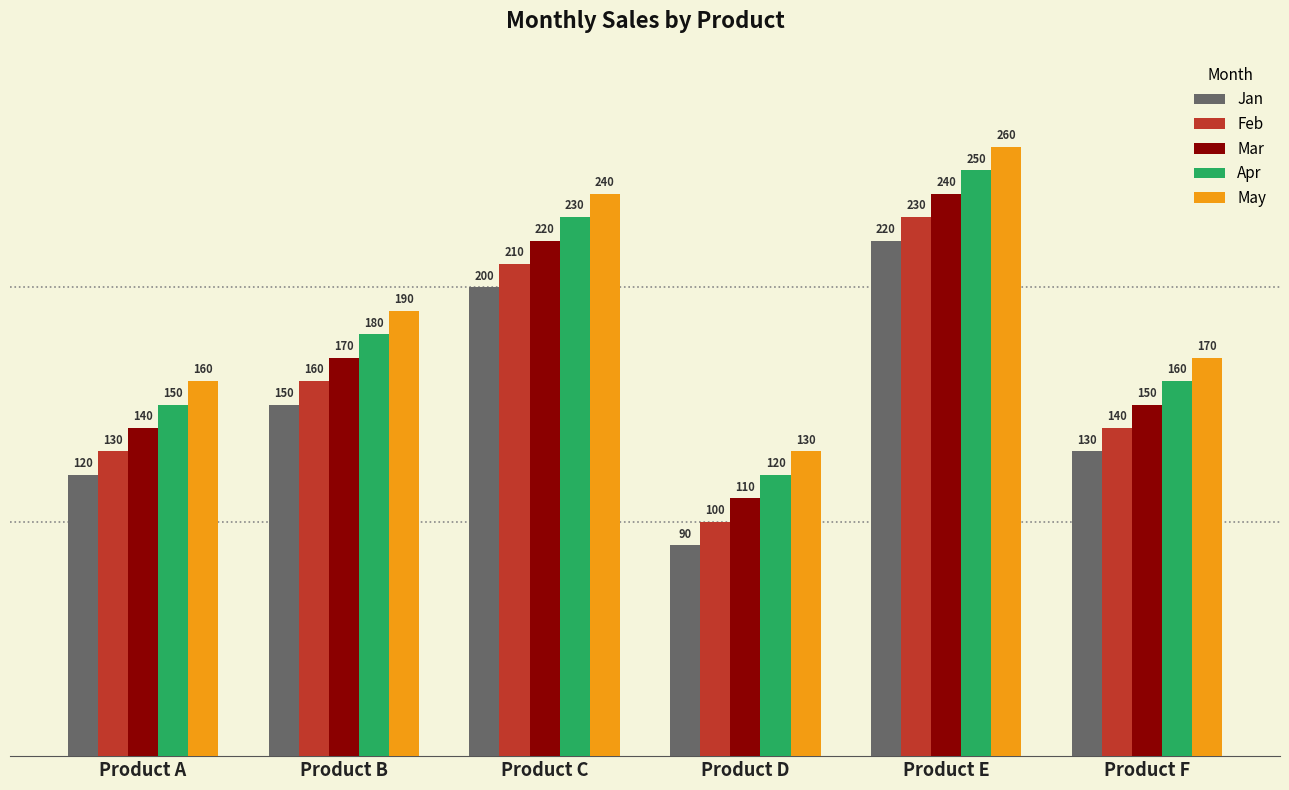

Which category has the highest value in the Apr series?

Product E